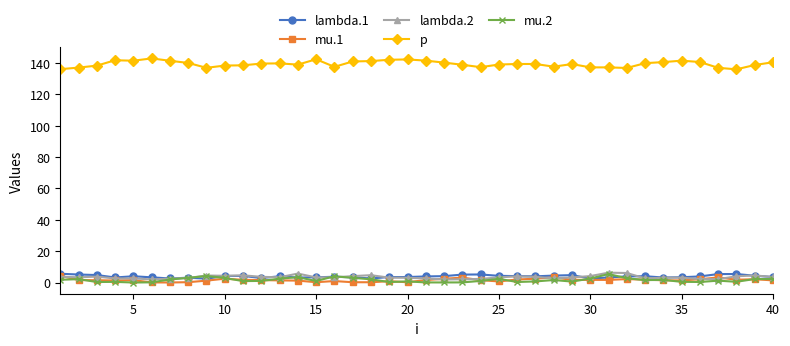

What is the difference between the maximum and minimum values in the mu.2 series?

5.4